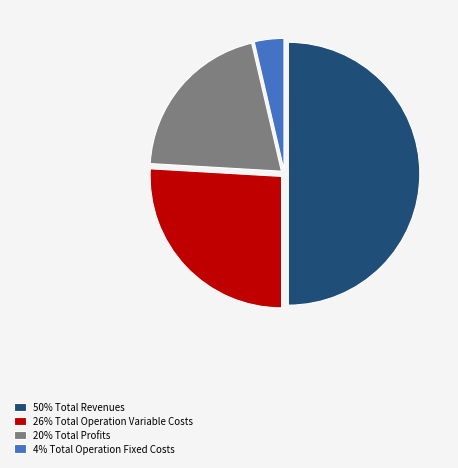

Rank the categories by value from highest to lowest.

50% Total Revenues, 26% Total Operation Variable Costs, 20% Total Profits, 4% Total Operation Fixed Costs